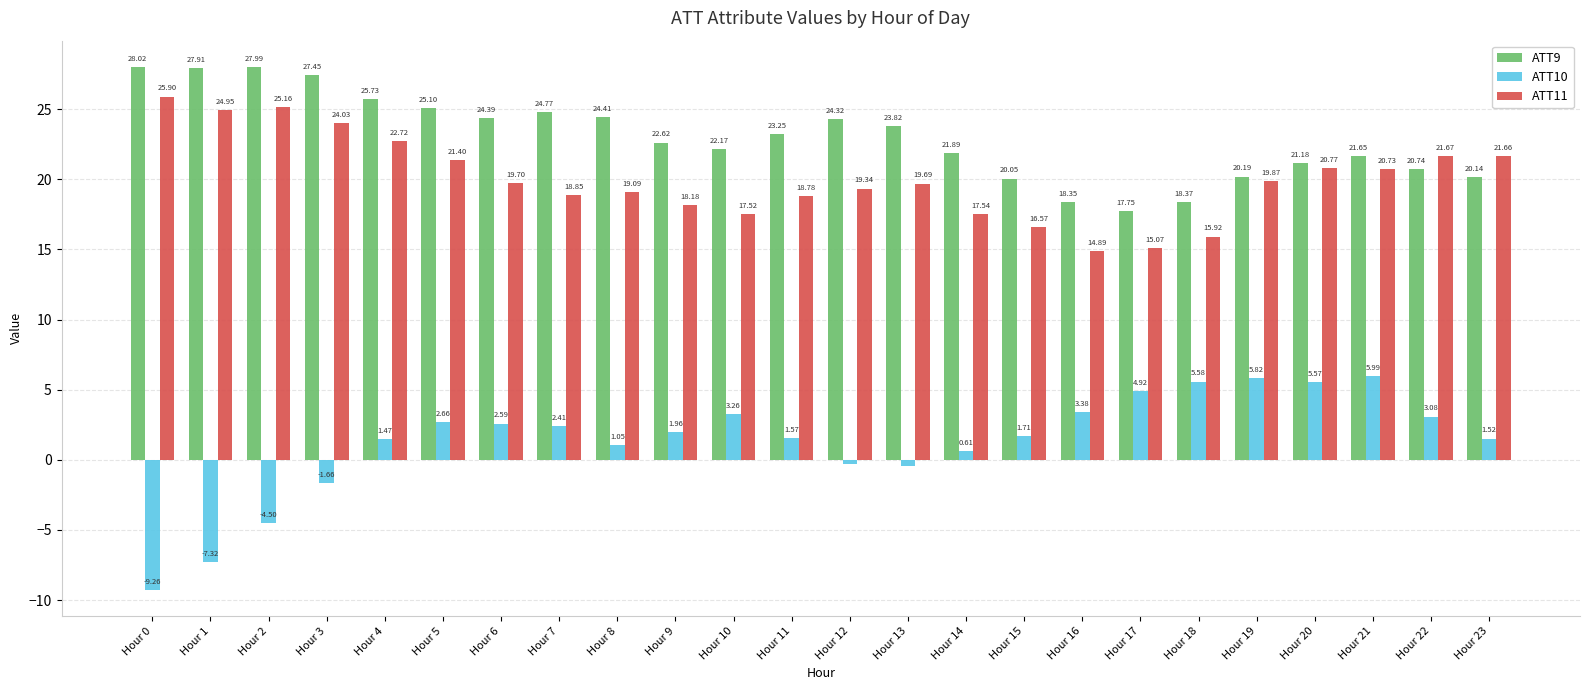

Is the value of ATT10 at Hour 11 greater than the value of ATT9 at Hour 16?

No